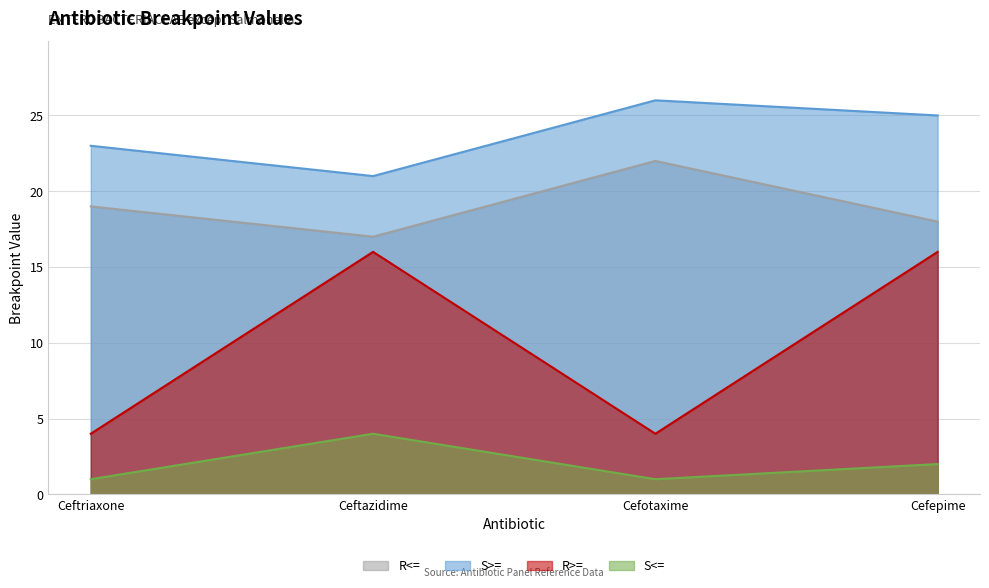

List the series in order of their peak value, highest first.

S>=, R<=, R>=, S<=